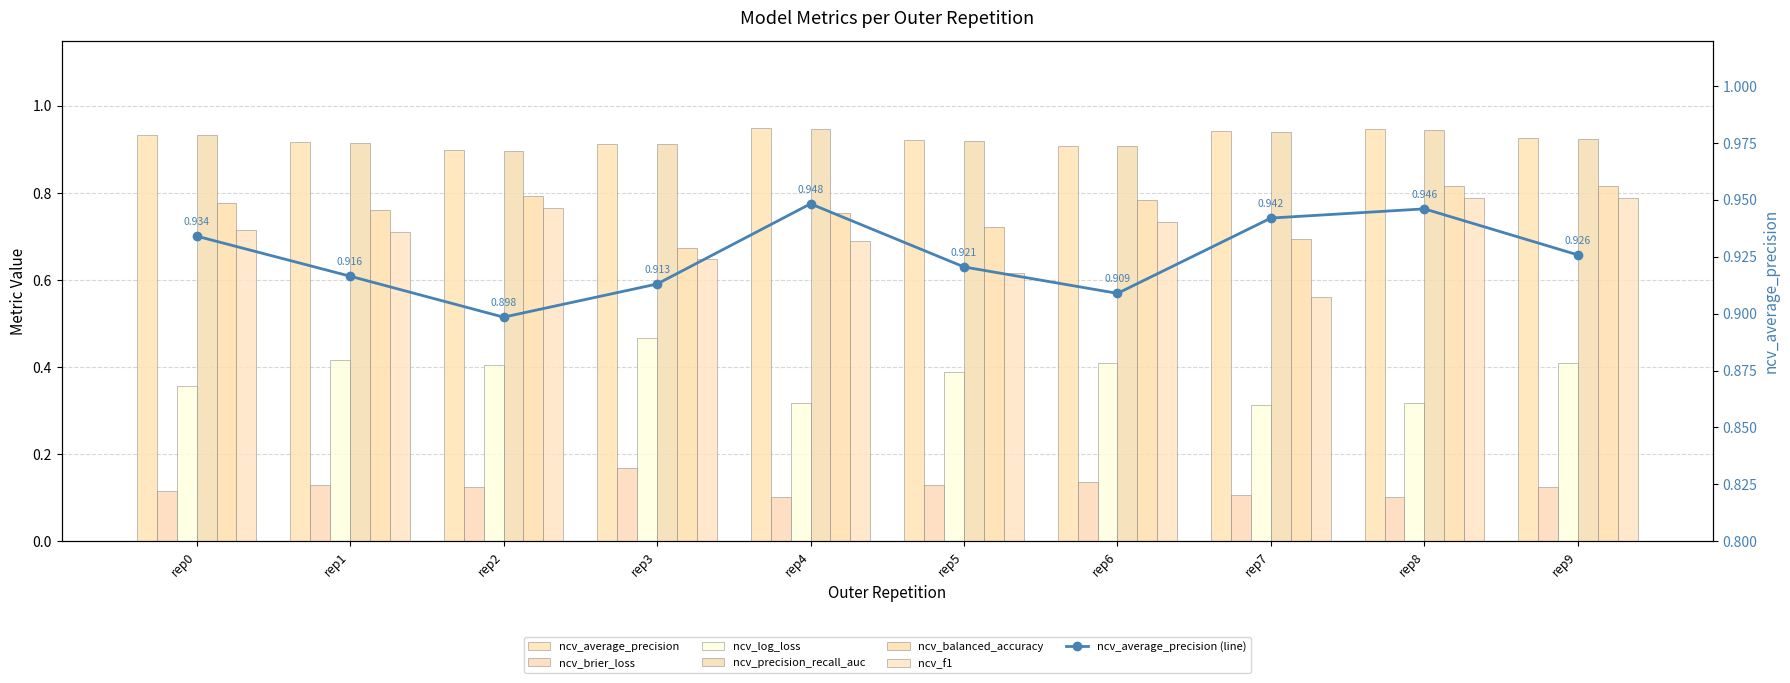

Are the bars horizontal?

No